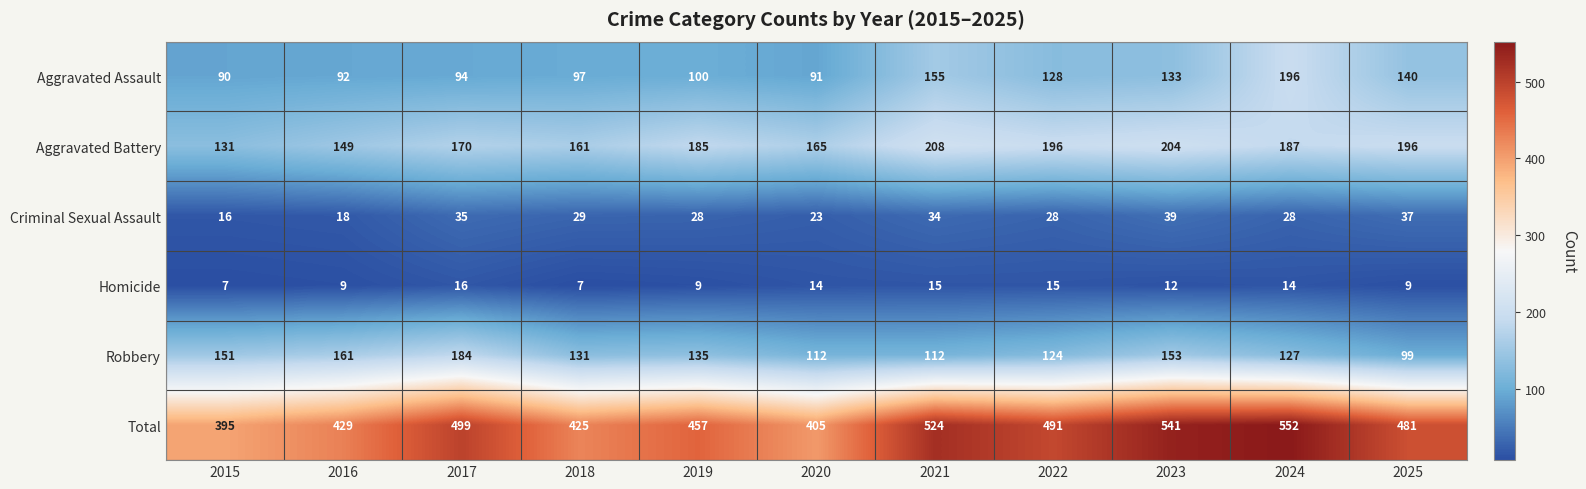

What is the sum of the Criminal Sexual Assault values at 2018 and 2025?

66